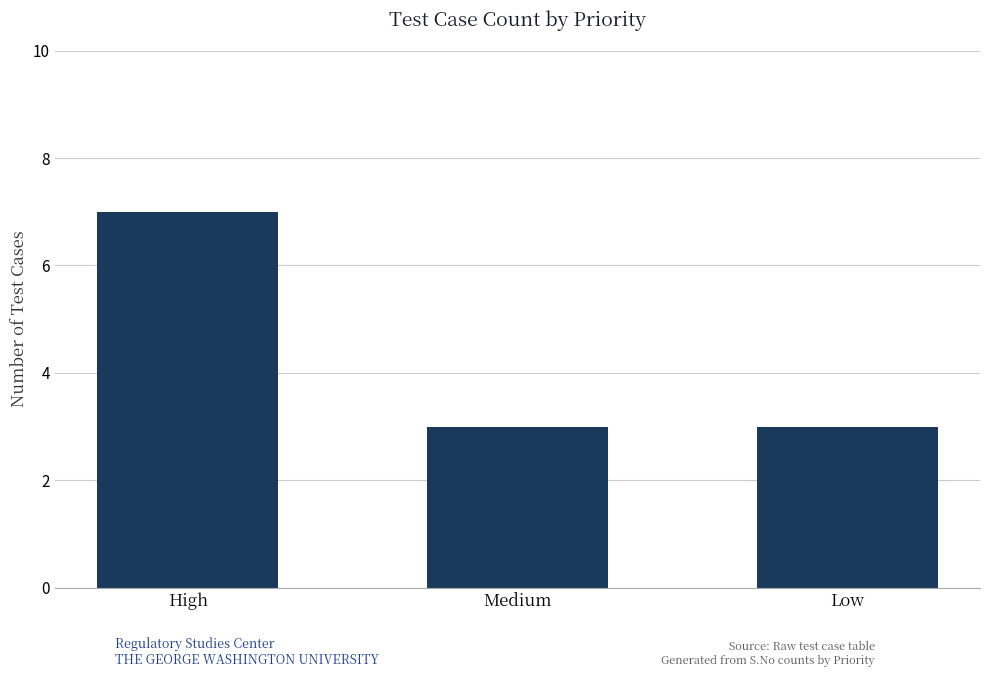

What is the sum of the values at Medium and Low?

6